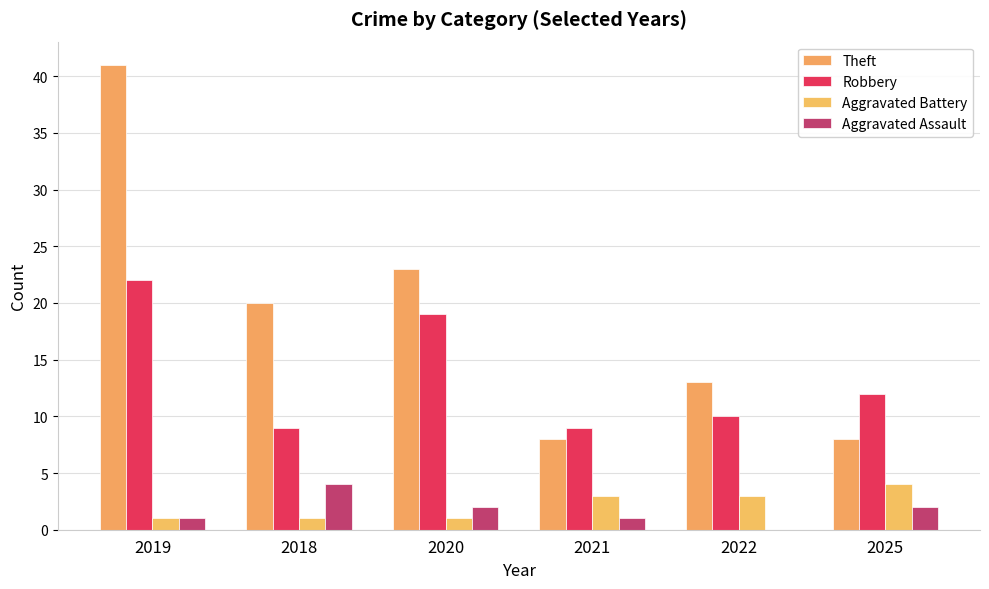

At how many categories does at least one series exceed 30?

1